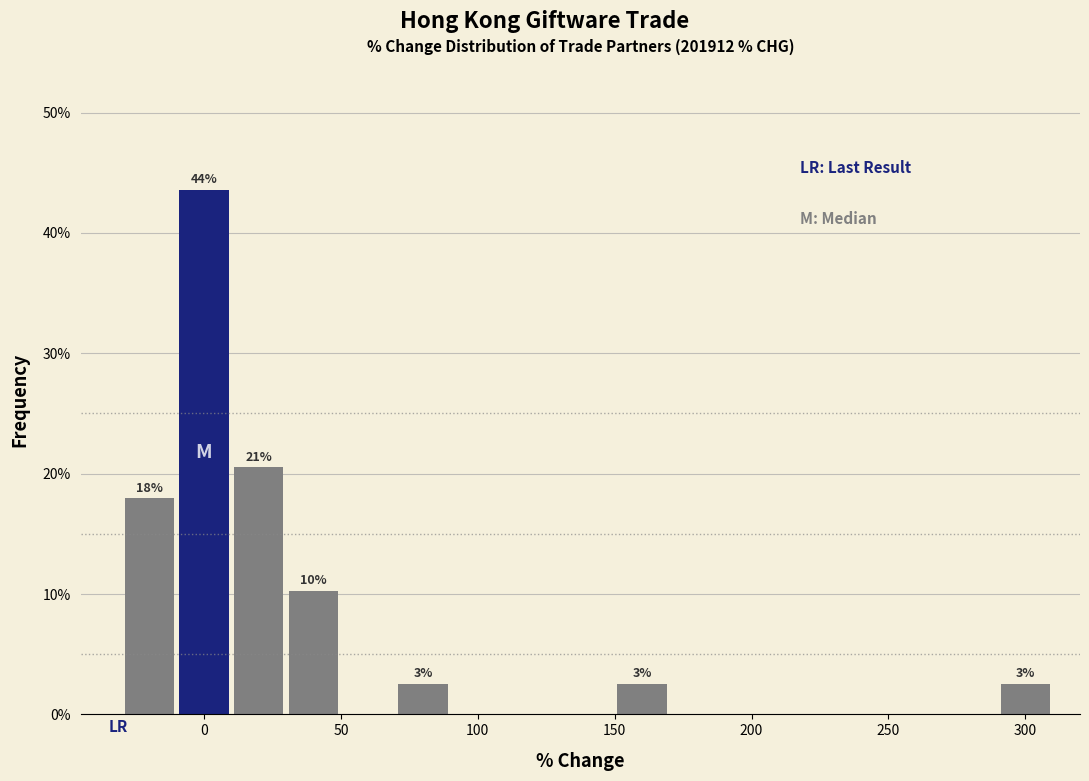

Which range on the x-axis has the tallest bar?

-10 to 10